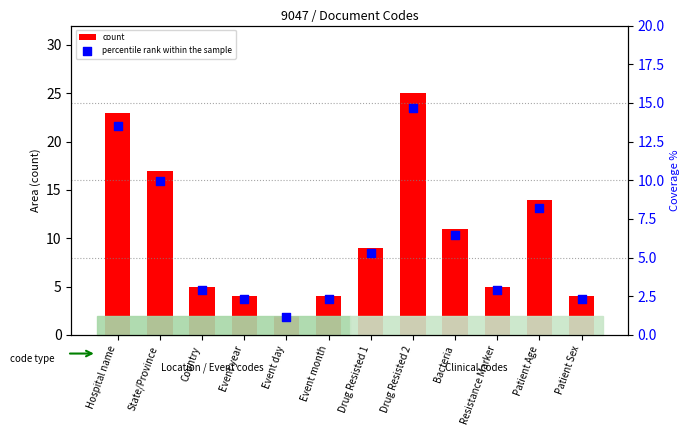

At how many categories does at least one series exceed 19?

2